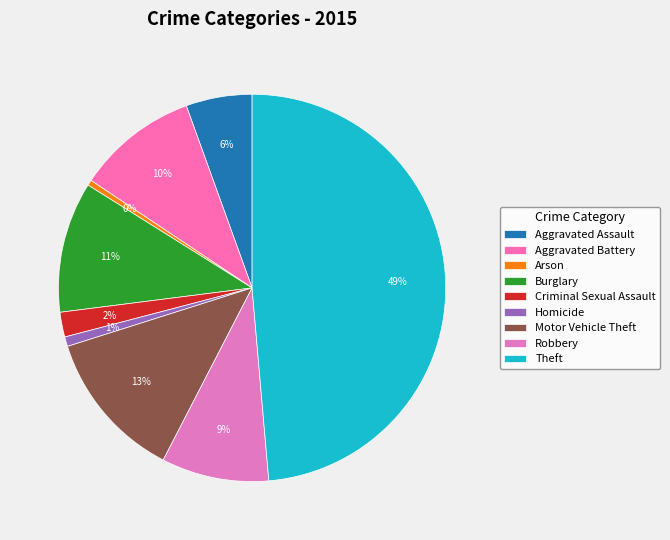

How many slices are in this pie chart?

9